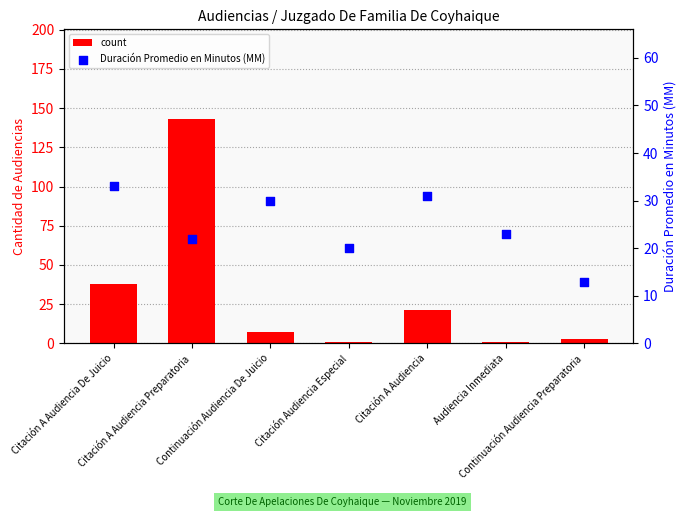

Is the value of Duración Promedio en Minutos (MM) at Continuación Audiencia De Juicio greater than the value of count at Continuación Audiencia Preparatoria?

Yes